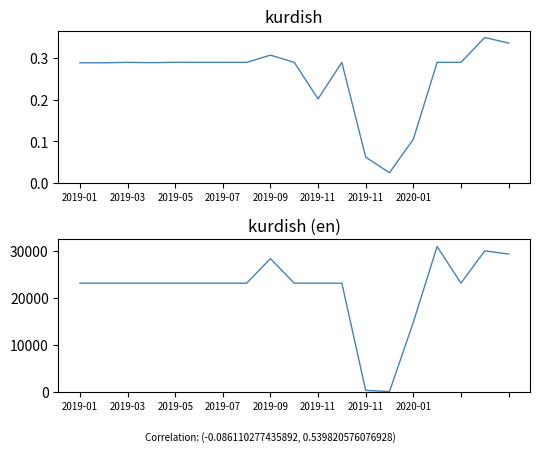

Read the row_1 value at 2019-11.

23178.4